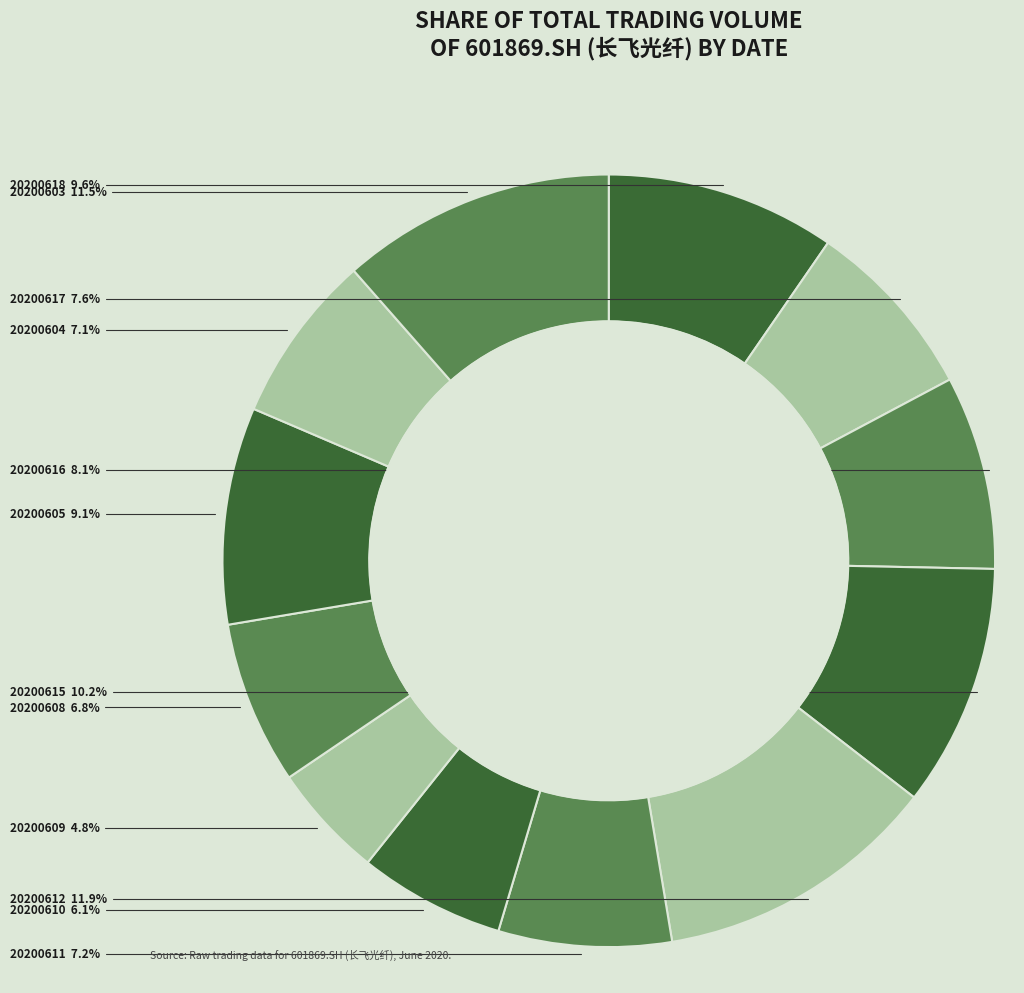

Count the number of slices in the pie.

12